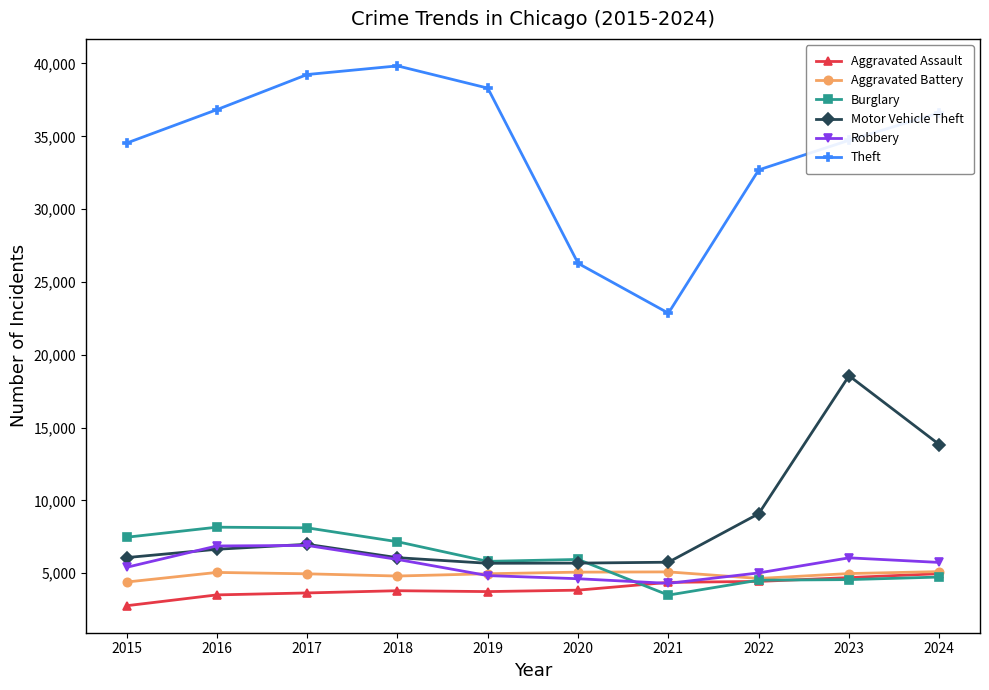

The Aggravated Battery series shows 5055 at 2016. True or false?

True